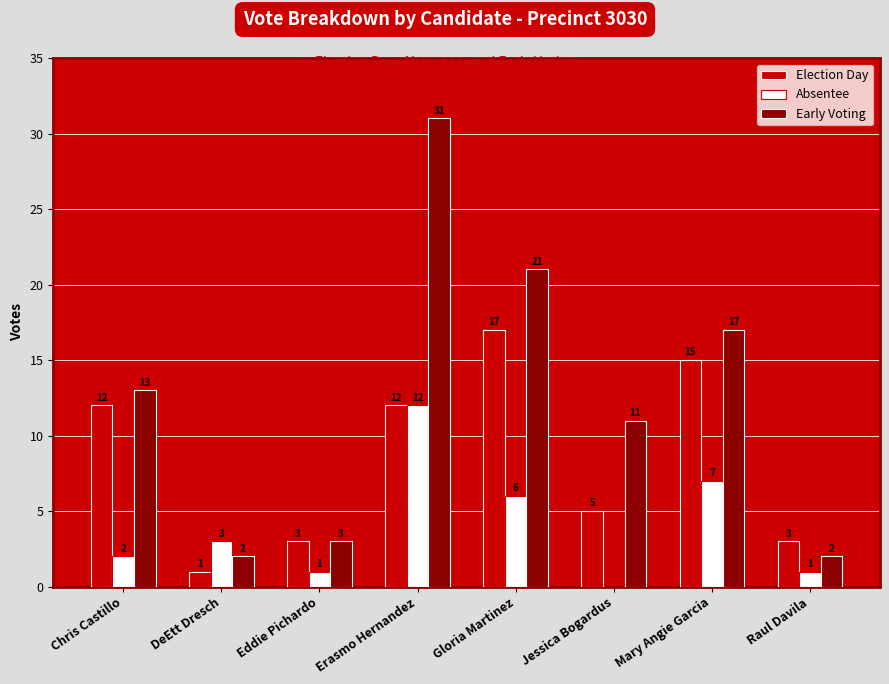

True or false: Absentee has a value of 3 at DeEtt Dresch.

True